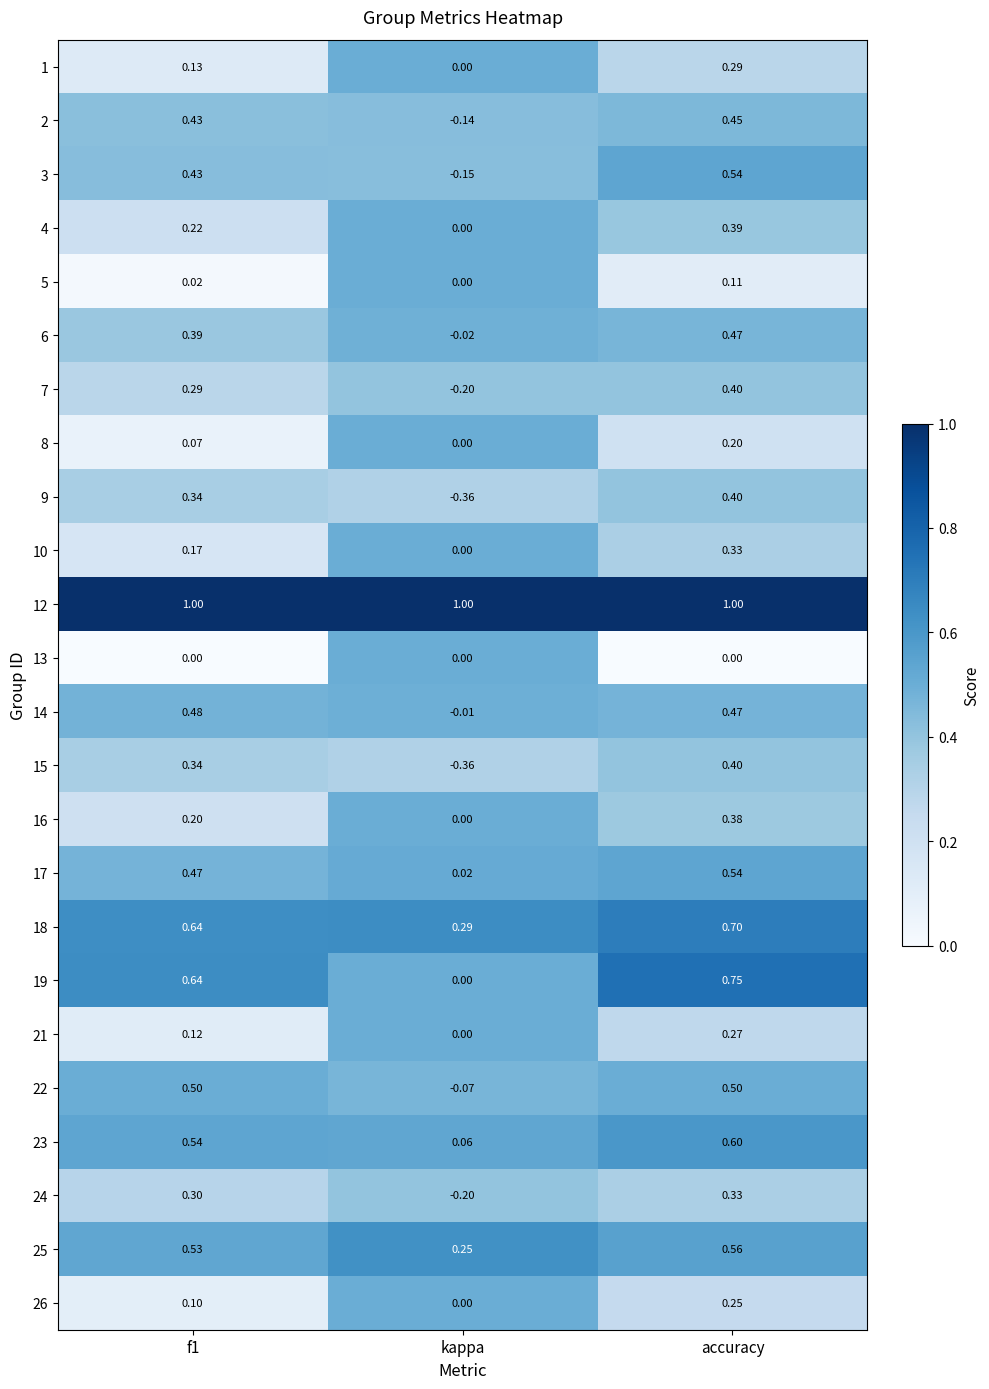

Count the number of data series in this chart.

24